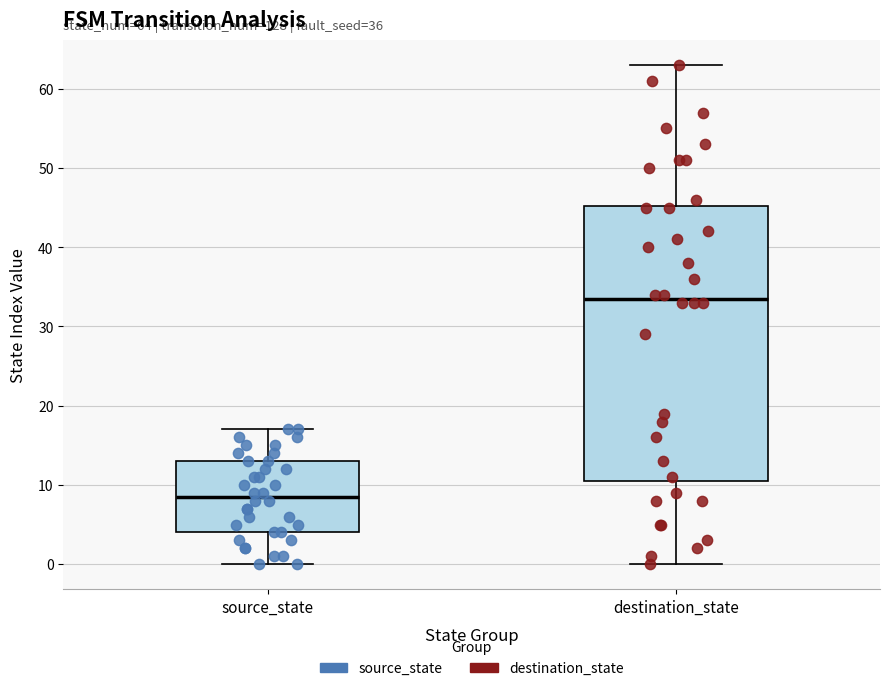

Comparing the boxes themselves (not the whiskers), which one is the tallest?

destination_state